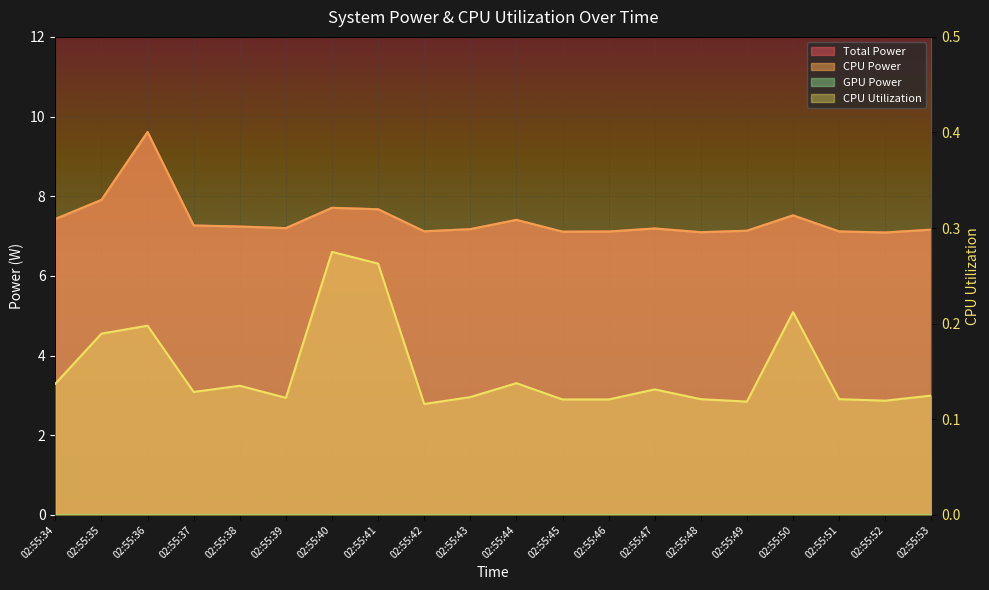

List the labels in order of Total Power value, largest first.

02:55:36, 02:55:35, 02:55:40, 02:55:41, 02:55:50, 02:55:34, 02:55:44, 02:55:37, 02:55:38, 02:55:39, 02:55:47, 02:55:43, 02:55:53, 02:55:49, 02:55:42, 02:55:51, 02:55:46, 02:55:45, 02:55:48, 02:55:52